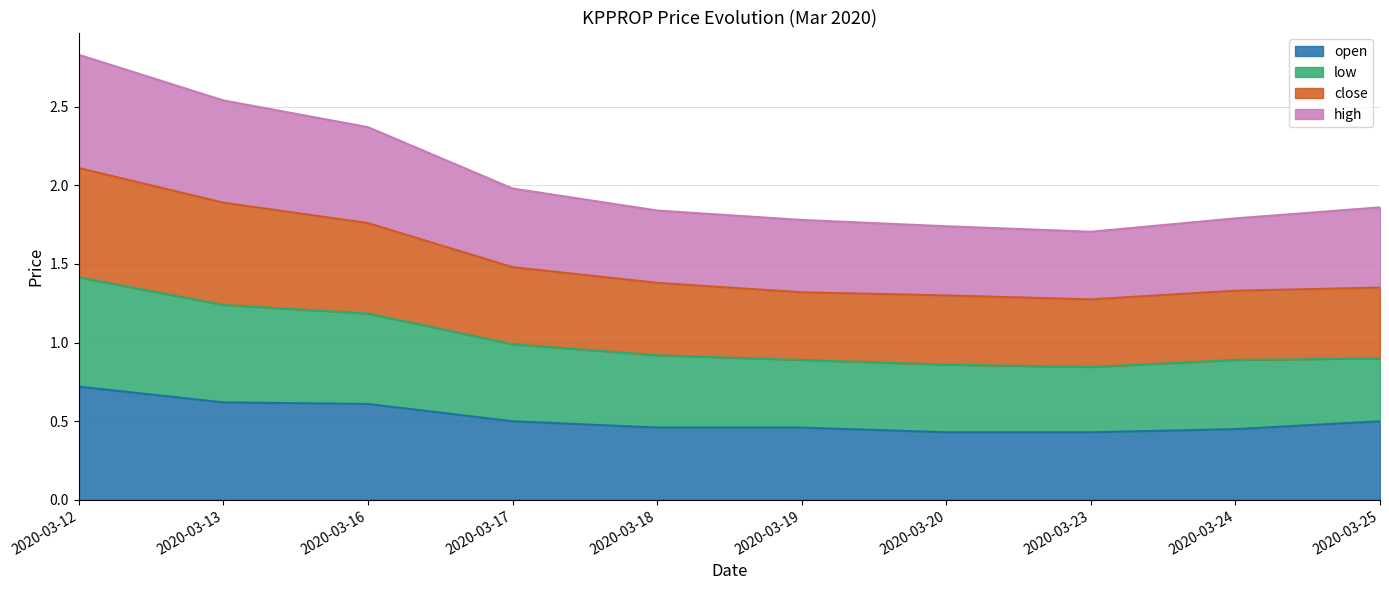

At which label does open reach its peak?

2020-03-12